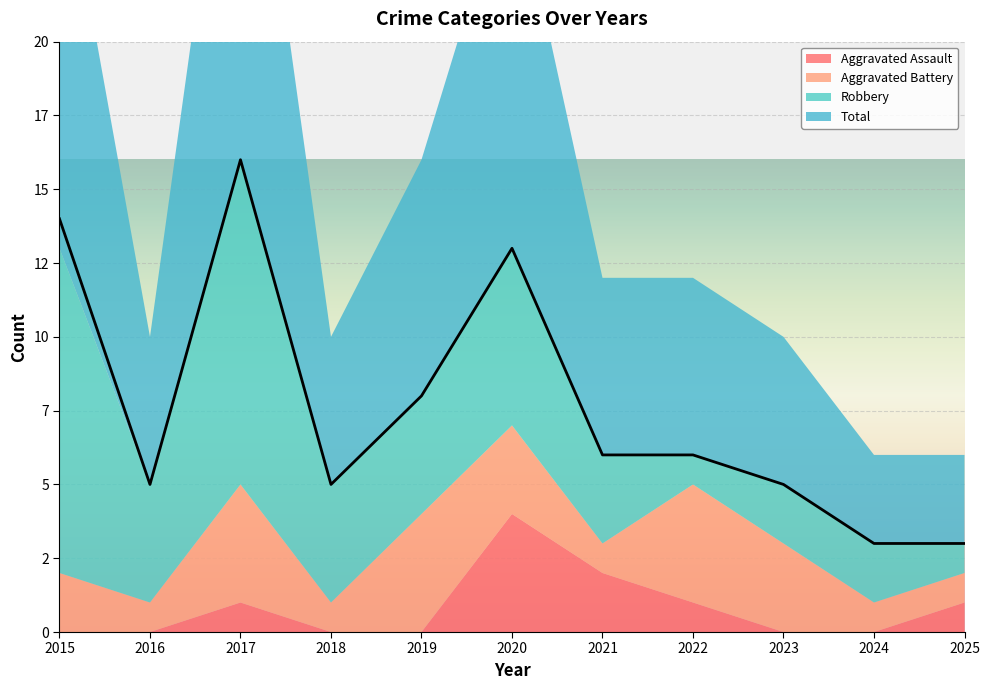

Which has a higher value, 2025 or 2019?

2025